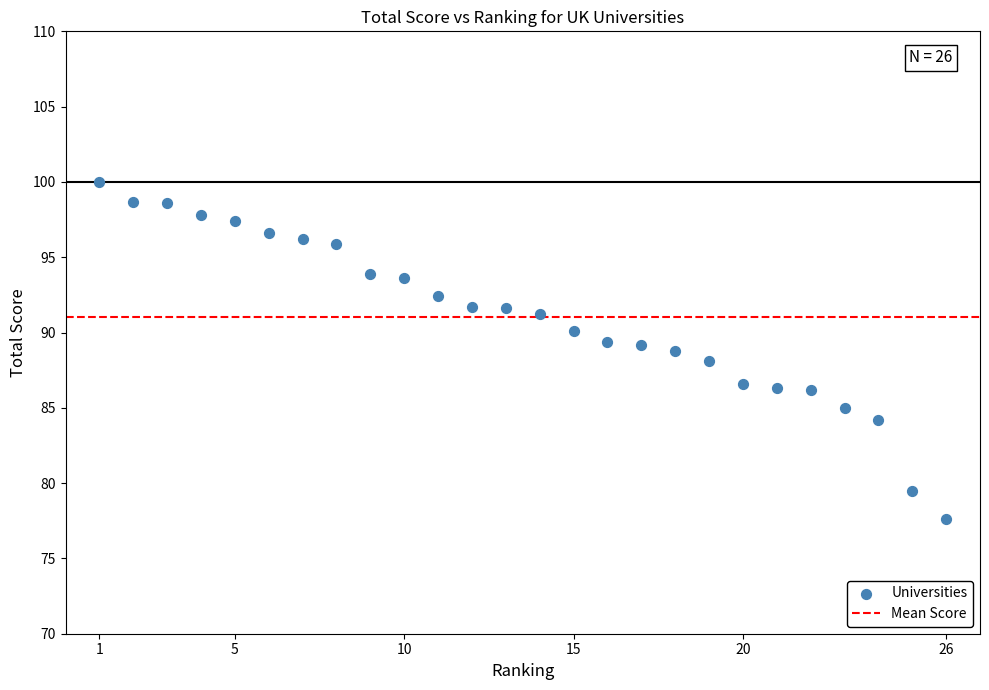

What is the range of Y values (max minus min)?

22.4